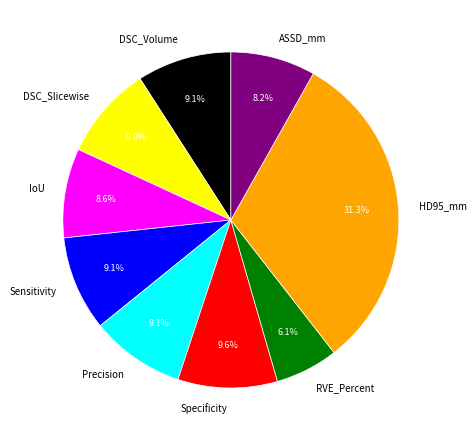

Which has a higher value, DSC_Slicewise or RVE_Percent?

DSC_Slicewise